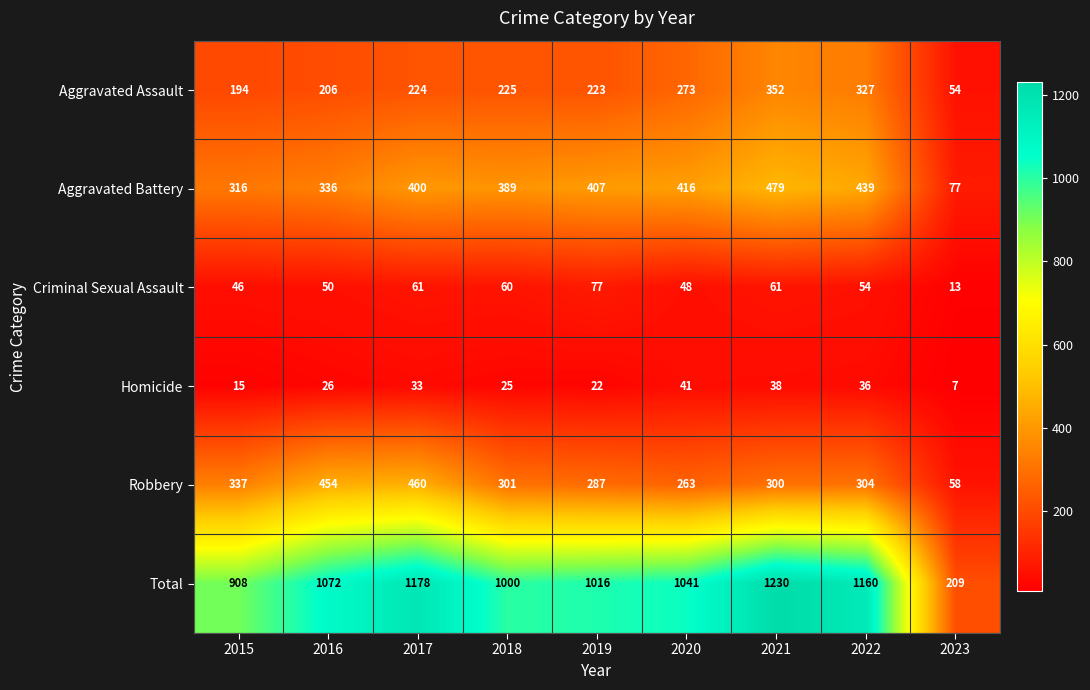

List the labels in order of Homicide value, smallest first.

2023, 2015, 2019, 2018, 2016, 2017, 2022, 2021, 2020